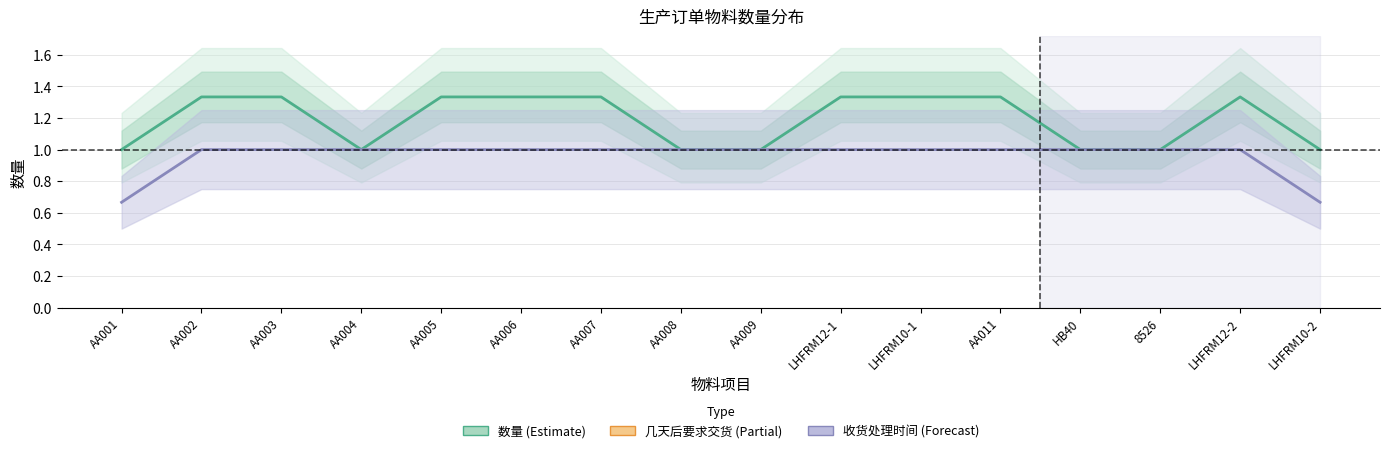

True or false: 收货处理时间 (Forecast) and 几天后要求交货 (Partial) intersect in this chart.

False